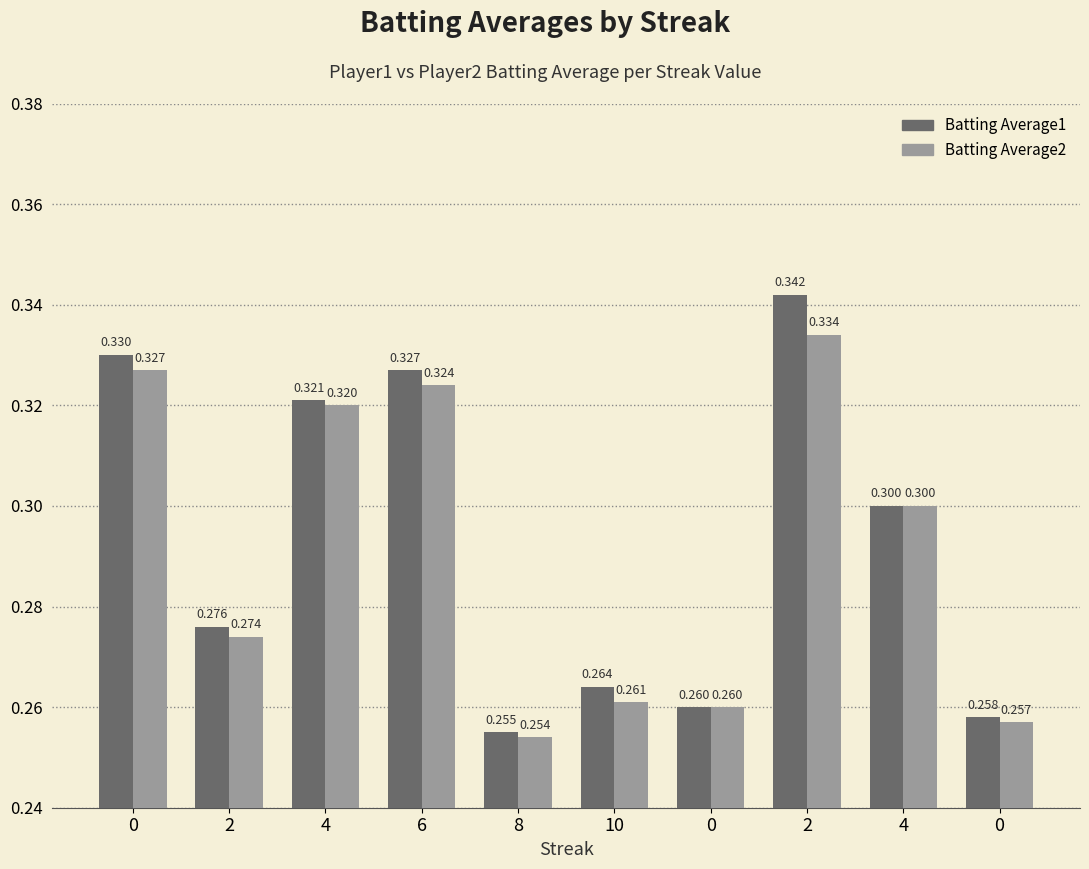

Reading left to right, list all the values displayed in this chart.

Batting Average1: 0.3	0.3	0.3	0.3	0.3	0.3	0.3	0.3	0.3	0.3
Batting Average2: 0.3	0.3	0.3	0.3	0.3	0.3	0.3	0.3	0.3	0.3